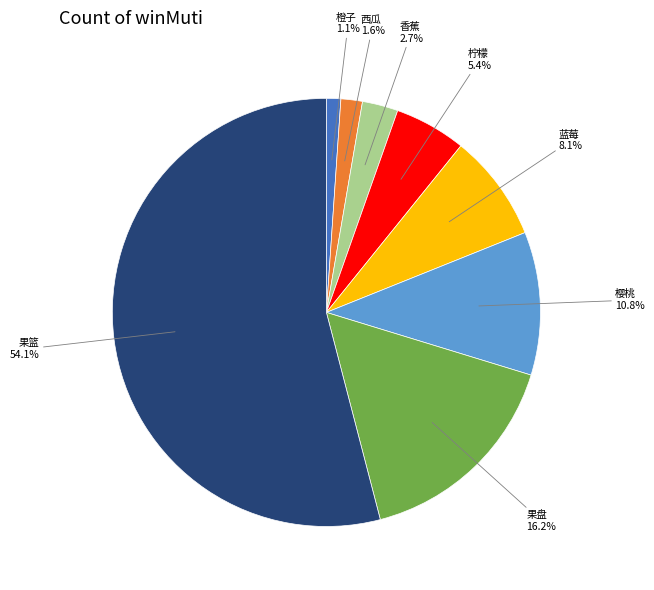

To the nearest percent, what percentage of the pie is 樱桃?

11%